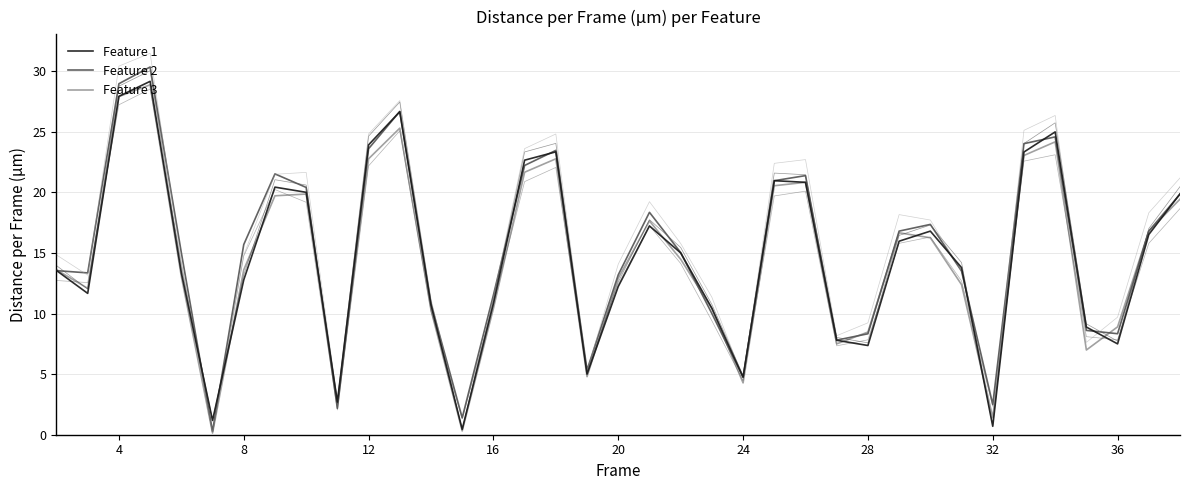

Reading left to right, list all the values displayed in this chart.

Feature 1: 13.6	11.7	27.9	29.2	13.4	1.2	12.8	20.4	20.0	2.7	23.9	26.7	10.7	0.4	10.8	22.7	23.4	5.0	12.2	17.2	15.0	10.4	4.8	21.0	20.8	7.8	7.4	16.0	16.8	13.8	0.7	23.3	25.0	8.9	7.5	16.5	19.9
Feature 2: 13.5	13.4	29.0	30.4	15.0	0.3	15.7	21.5	20.4	2.2	23.6	26.7	10.8	1.4	11.5	22.2	23.5	5.3	13.2	18.4	15.0	10.0	4.8	21.0	21.4	7.8	8.3	16.8	17.4	13.5	2.5	24.0	24.6	8.6	8.3	16.8	19.9
Feature 3: 13.6	12.1	27.9	28.9	13.1	0.1	13.6	19.7	19.9	2.6	22.8	25.3	10.3	0.3	10.4	21.7	22.8	4.8	12.9	17.7	14.5	10.4	4.3	20.6	20.8	7.5	8.5	16.7	16.3	12.4	1.4	23.1	24.2	7.0	8.9	16.8	19.4